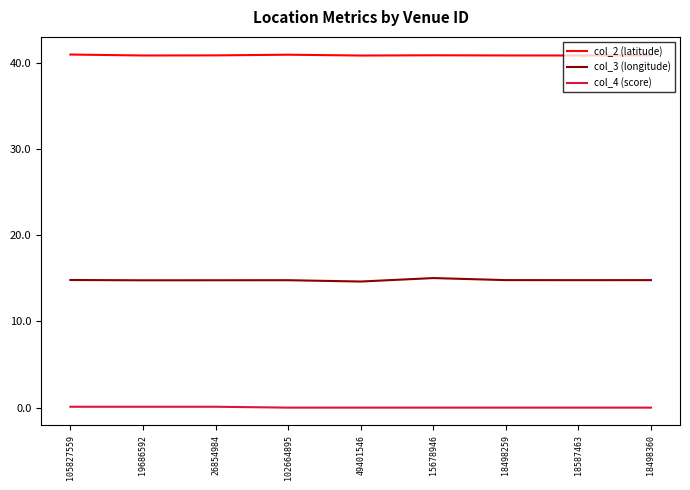

List the series in order of their overall mean, lowest first.

col_4 (score), col_3 (longitude), col_2 (latitude)